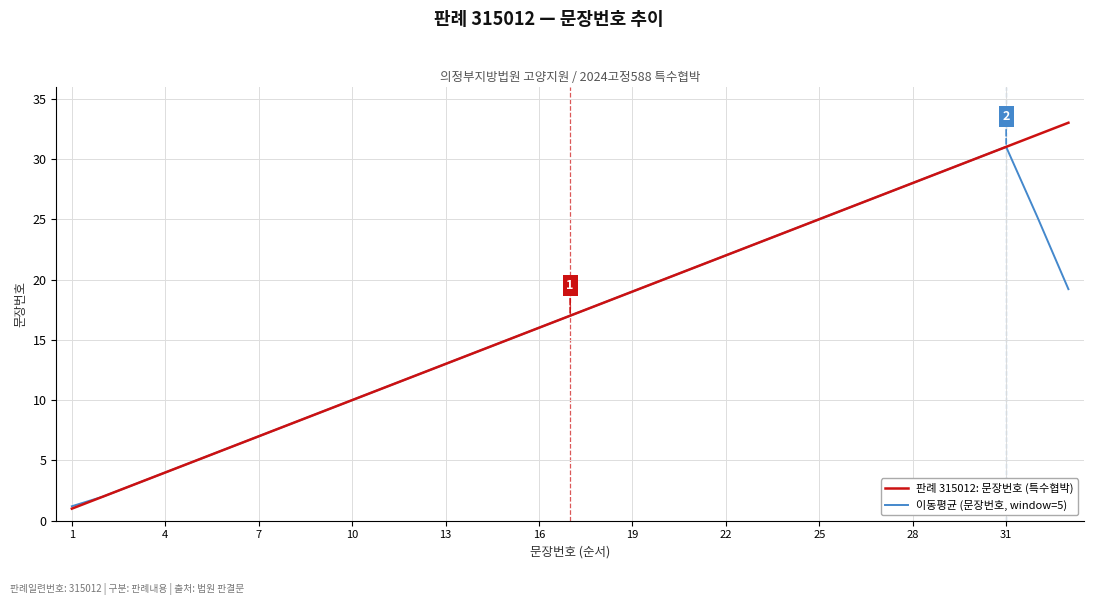

Which series has the widest spread of values?

판례 315012: 문장번호 (특수협박)